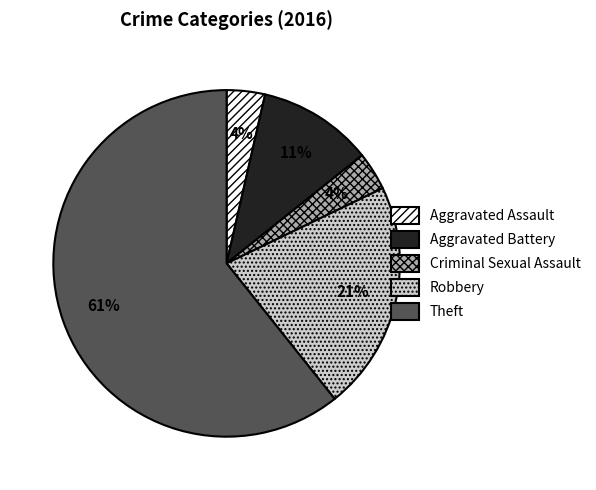

Does Aggravated Assault account for over 50% of the chart?

No